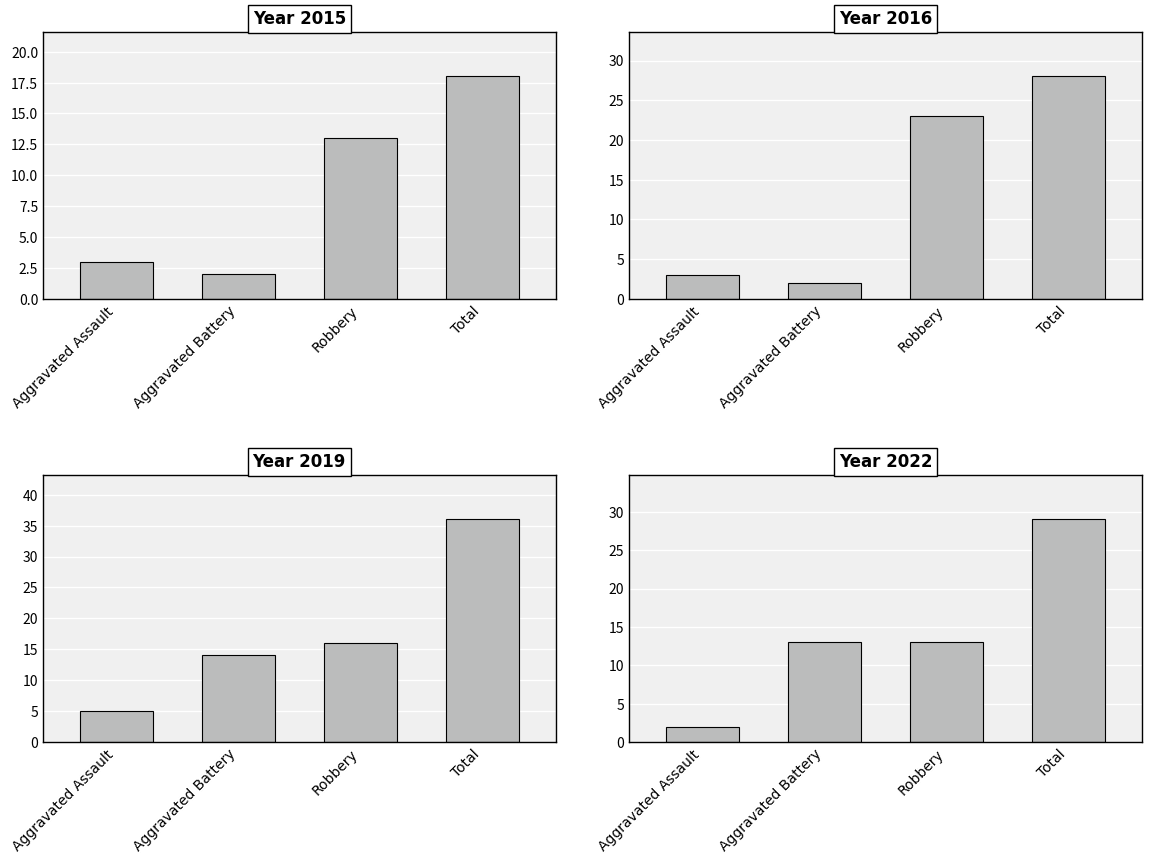

Reading left to right, extract all data points from this chart.

2015: 3	2	13	18
2016: 3	2	23	28
2019: 5	14	16	36
2022: 2	13	13	29